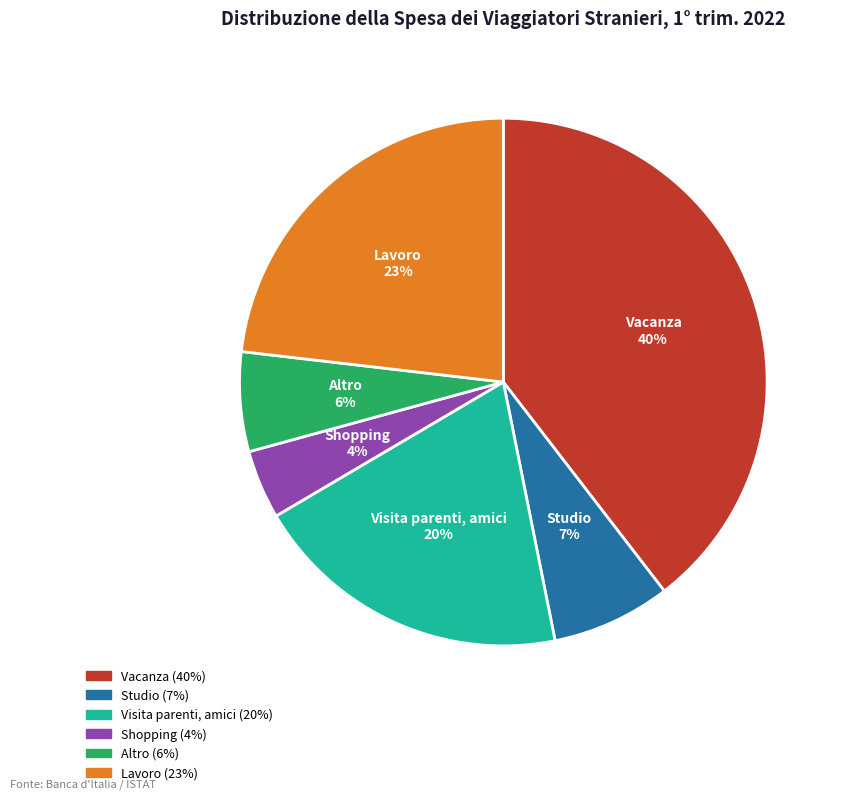

What is the largest slice in the pie chart?

Vacanza